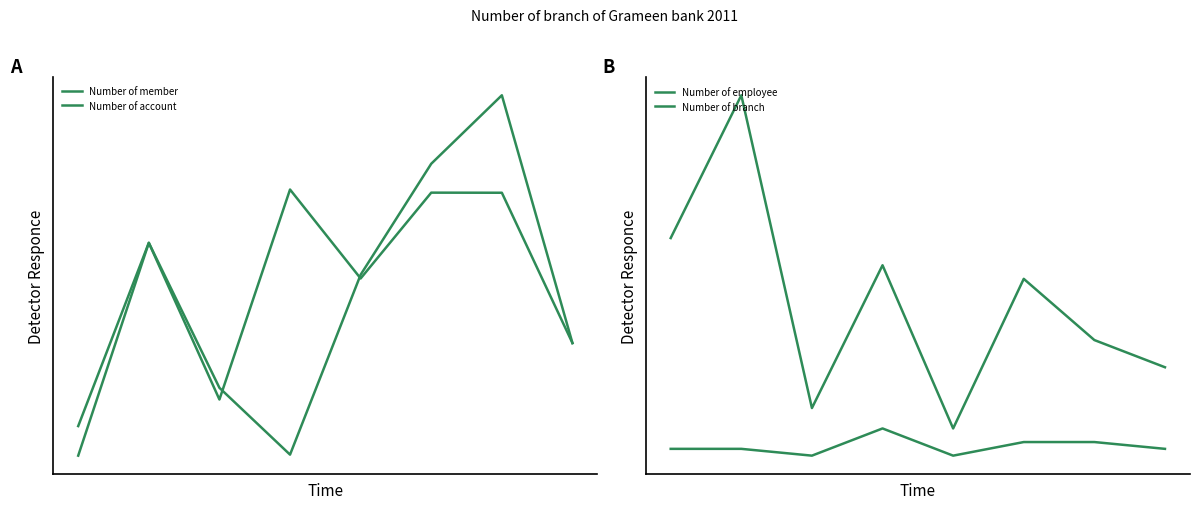

At which label is Number of employee closest to 30?

3